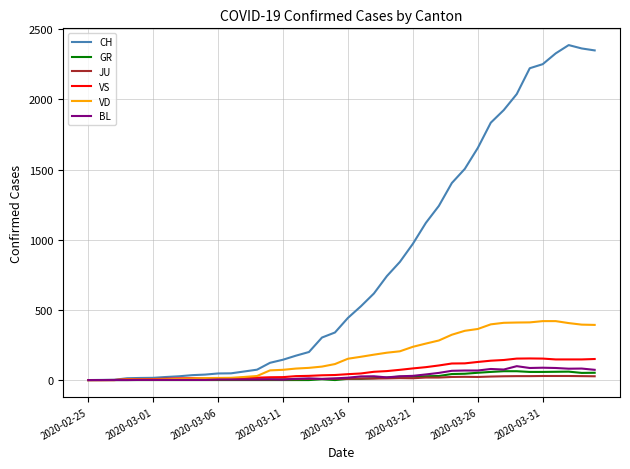

What is the maximum value for CH?

2387